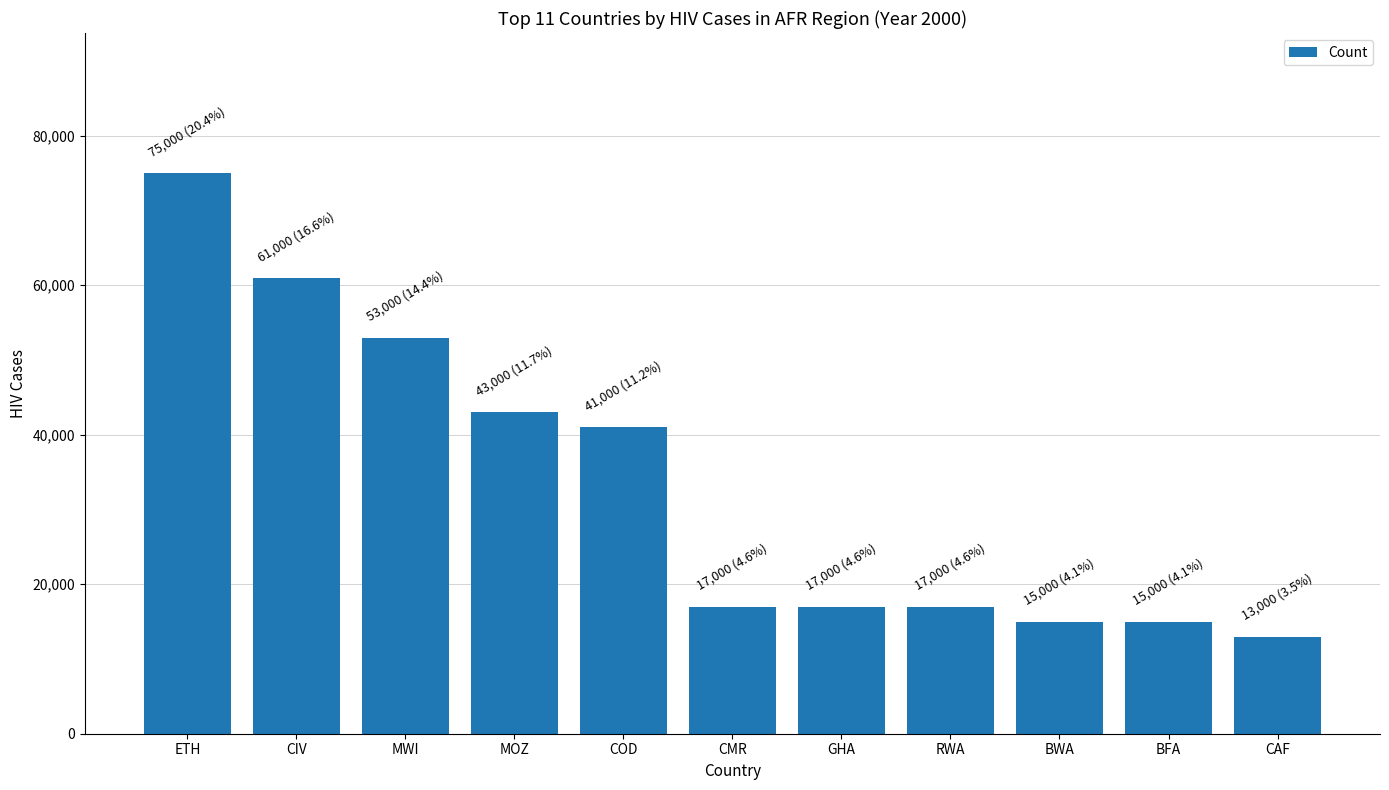

Reading left to right, what are all the values shown in this chart?

ETH=75000	CIV=61000	MWI=53000	MOZ=43000	COD=41000	CMR=17000	GHA=17000	RWA=17000	BWA=15000	BFA=15000	CAF=13000